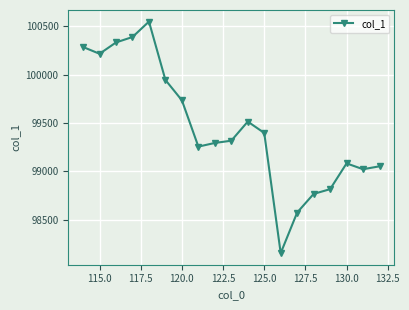

What is the greatest value displayed?

100548.5